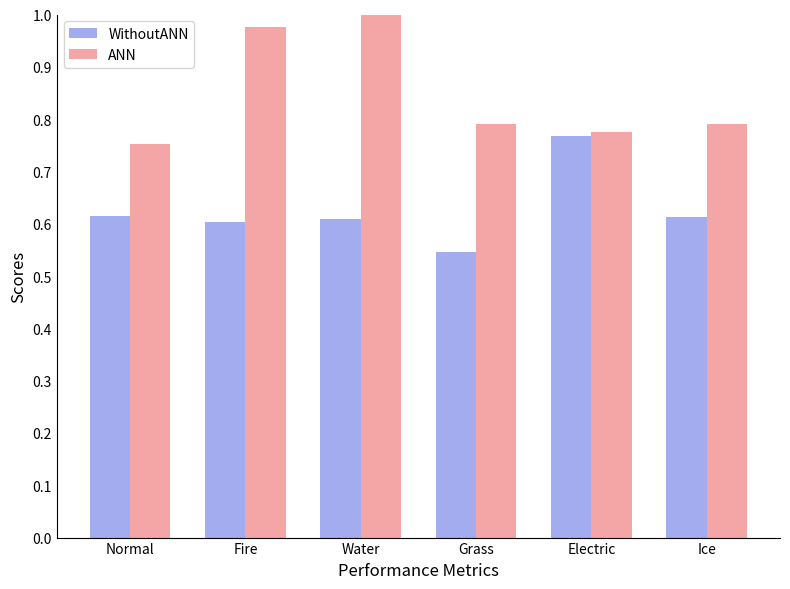

Where is WithoutANN nearest to the value 0?

Grass